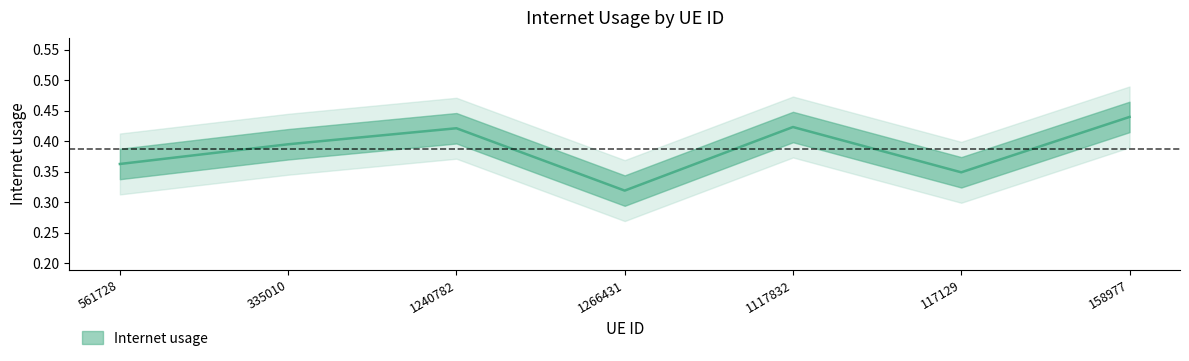

Which label corresponds to the largest value in the chart?

158977